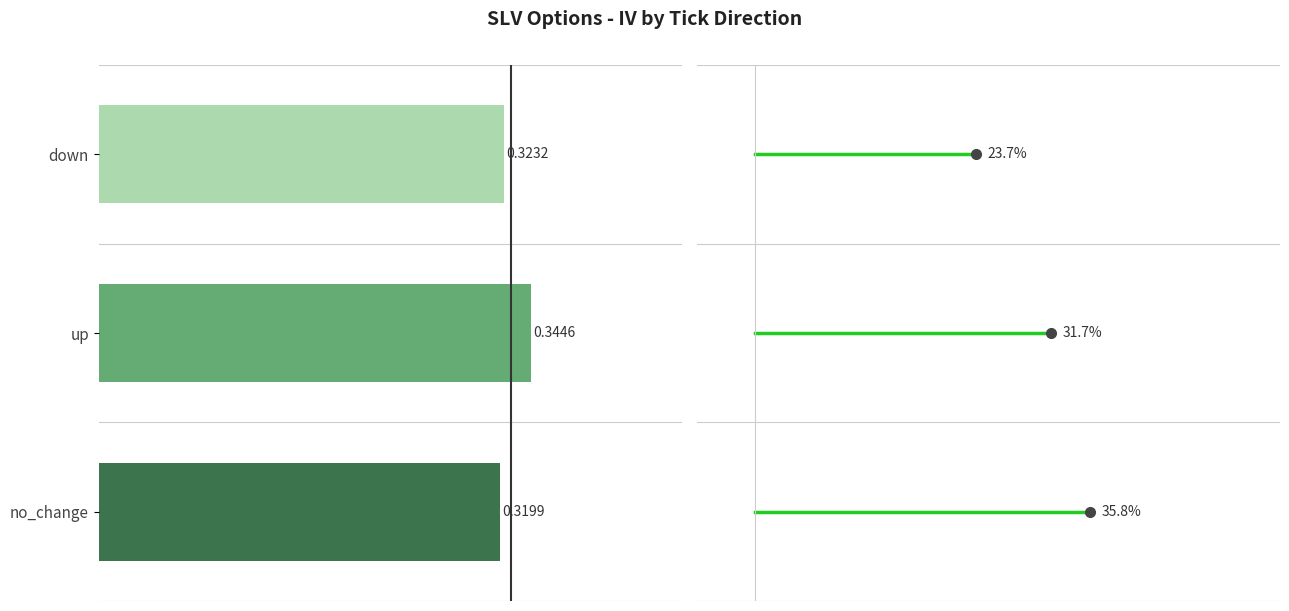

How many bars are there in total?

6